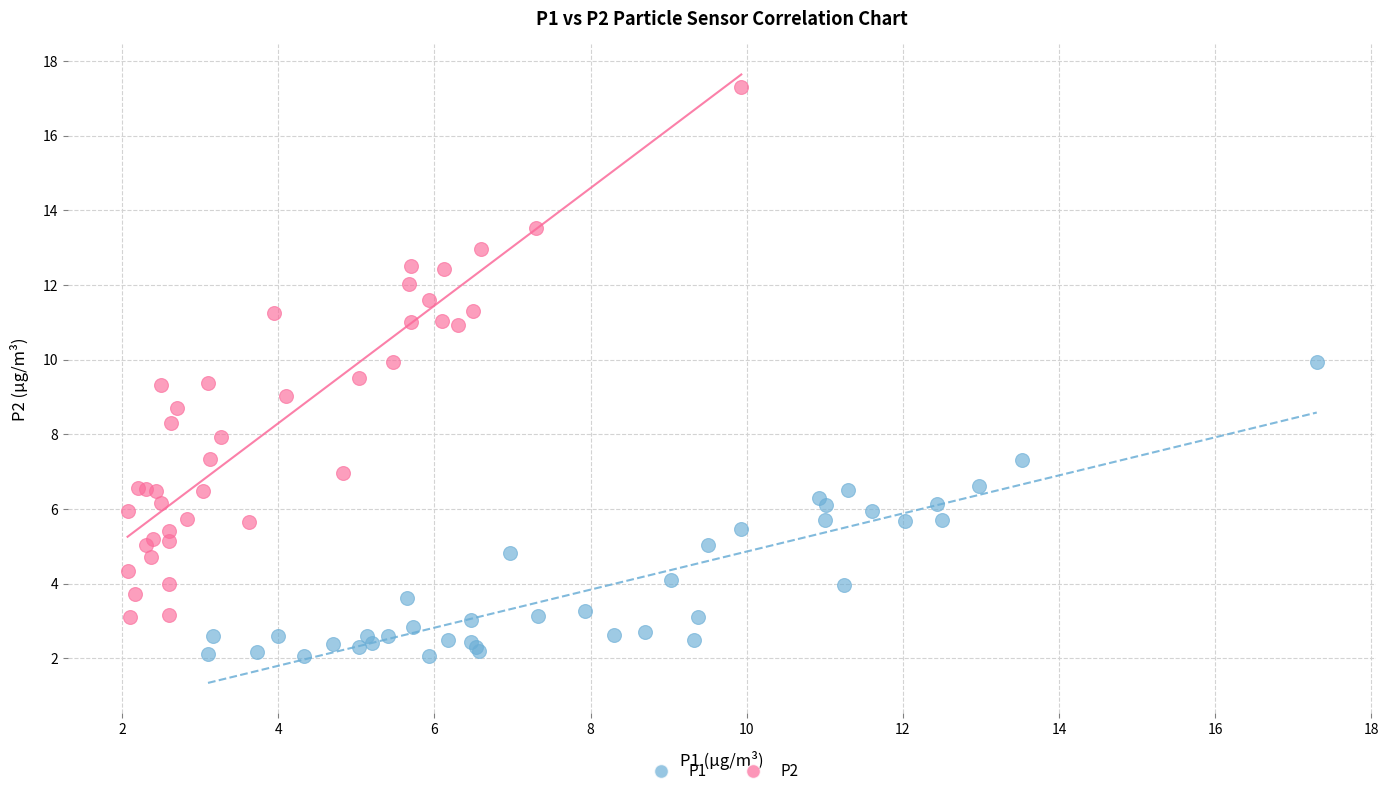

What are all the series names shown in the legend?

P1, P2